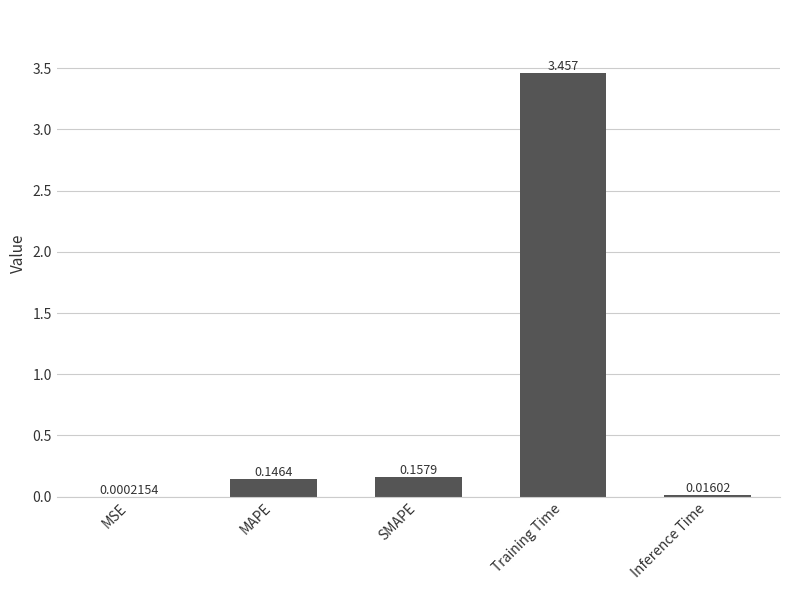

At which category does the chart reach its peak across all series?

Training Time